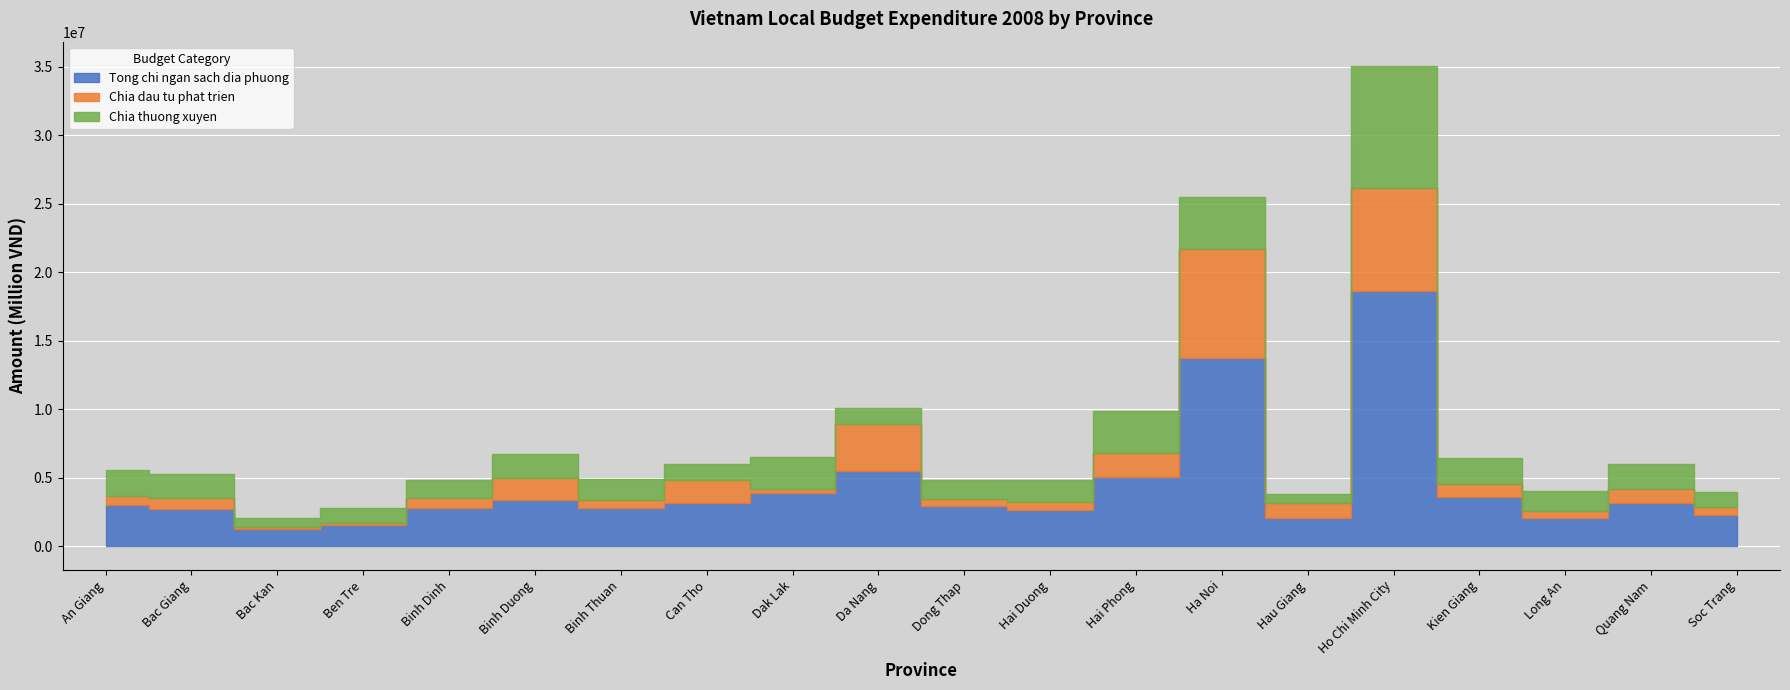

True or false: Chia thuong xuyen has more than 1 points higher than both neighbors.

True